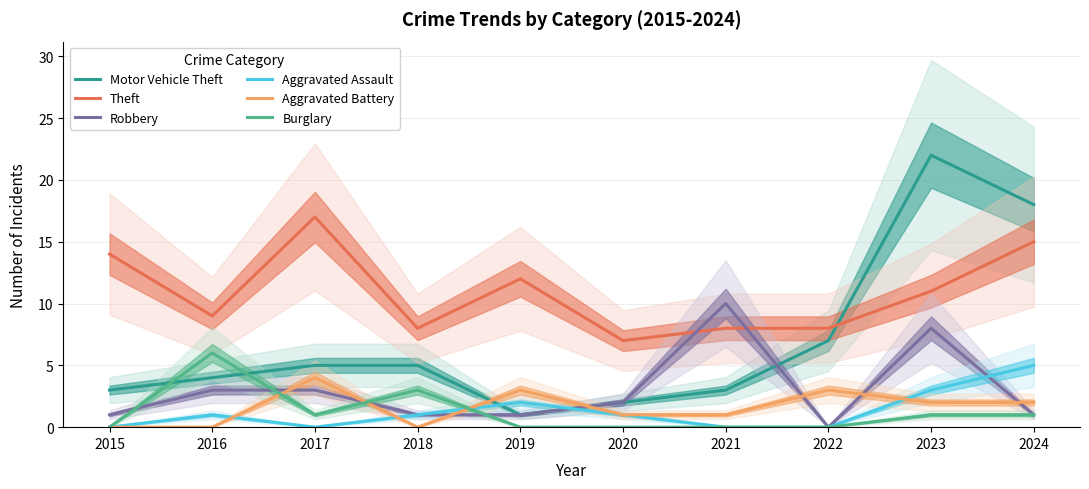

Reading left to right, what are all the values shown in this chart?

Motor Vehicle Theft: 3	4	5	5	1	2	3	7	22	18
Theft: 14	9	17	8	12	7	8	8	11	15
Robbery: 1	3	3	1	1	2	10	0	8	1
Aggravated Assault: 0	1	0	1	2	1	0	0	3	5
Aggravated Battery: 0	0	4	0	3	1	1	3	2	2
Burglary: 0	6	1	3	0	0	0	0	1	1